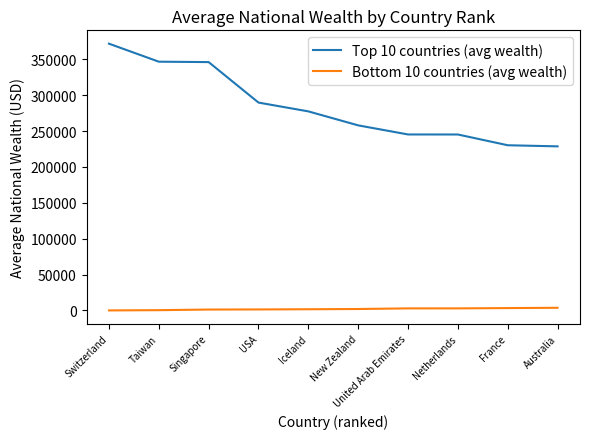

At which category is the sum across all series the highest?

Switzerland